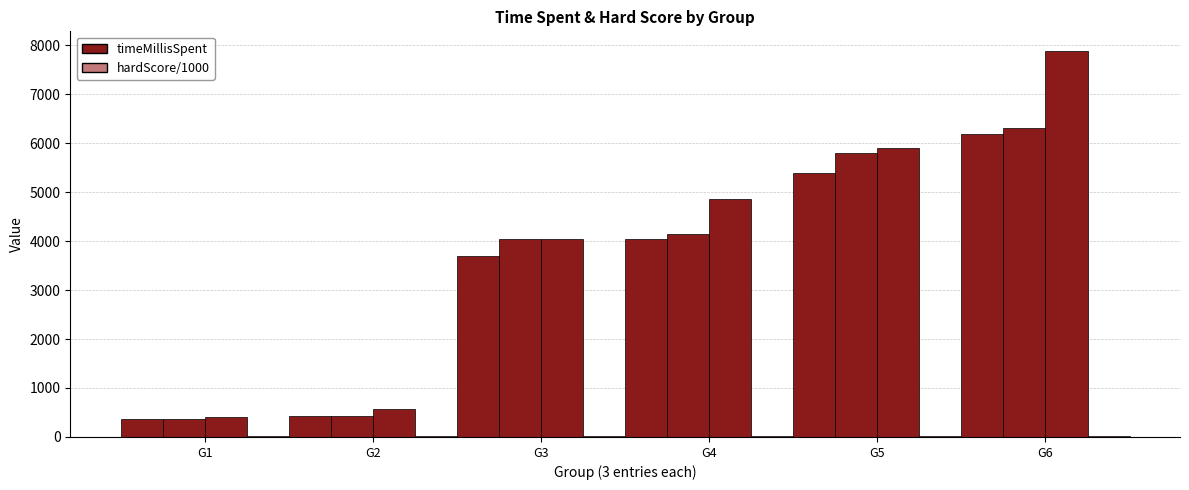

True or false: hardScore/1000 (entry 1) has a value of 19.3 at G4.

False